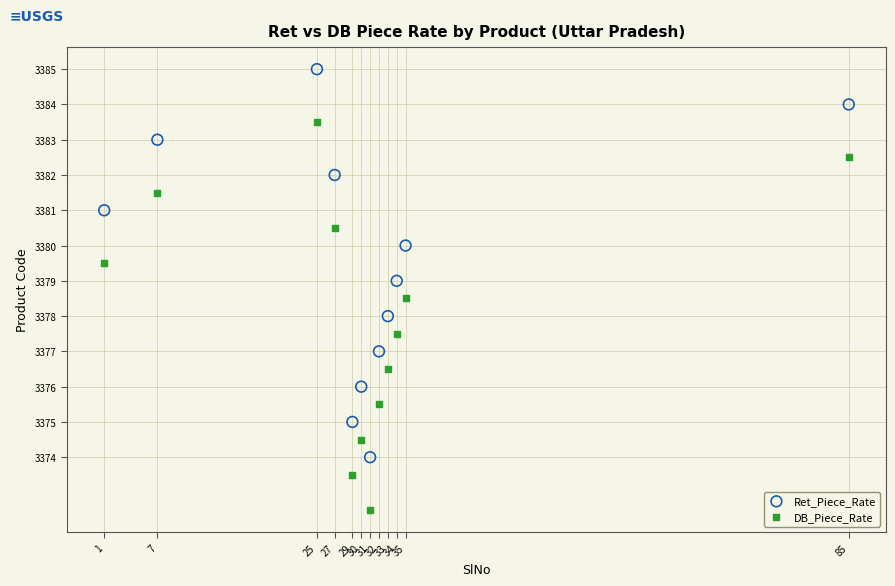

What is the X range (max minus min) for the scatter plot?

84.0